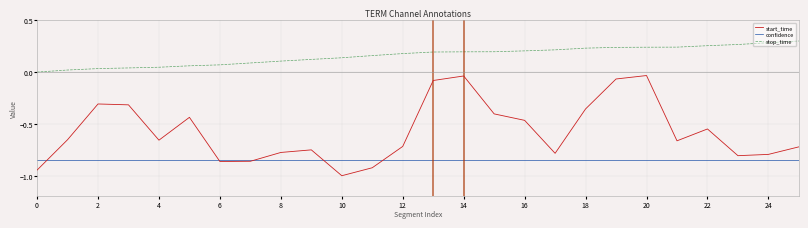

True or false: confidence and stop_time intersect in this chart.

False